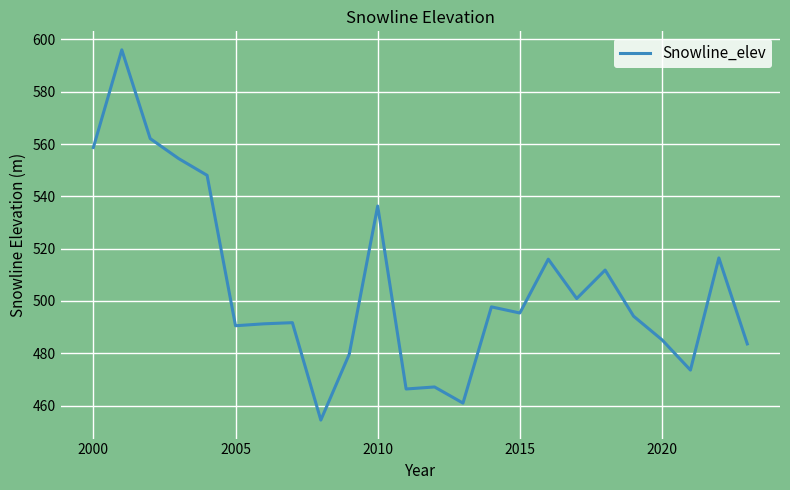

What is the greatest value displayed?

596.0